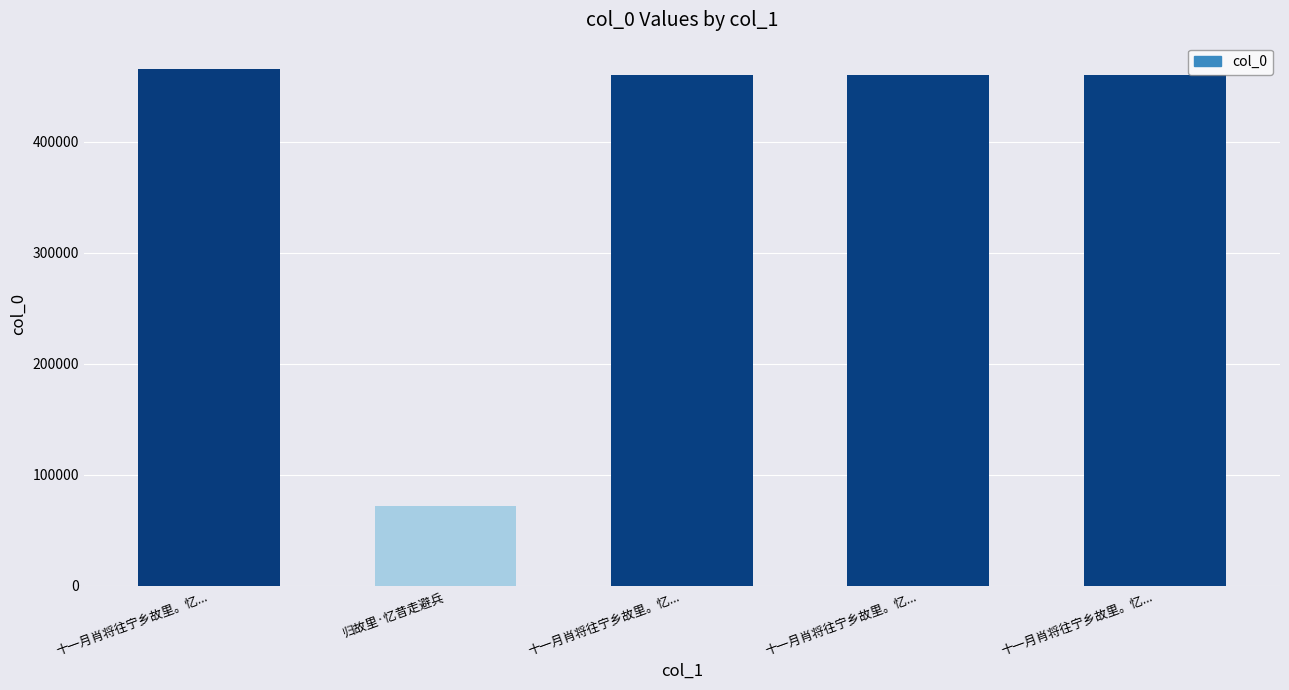

What value does the data have at 十一月肖将往宁乡故里。忆..., to the nearest 100?

466100